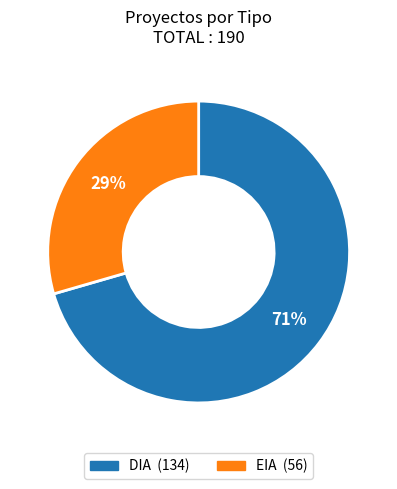

Which has a higher value, EIA or DIA?

DIA